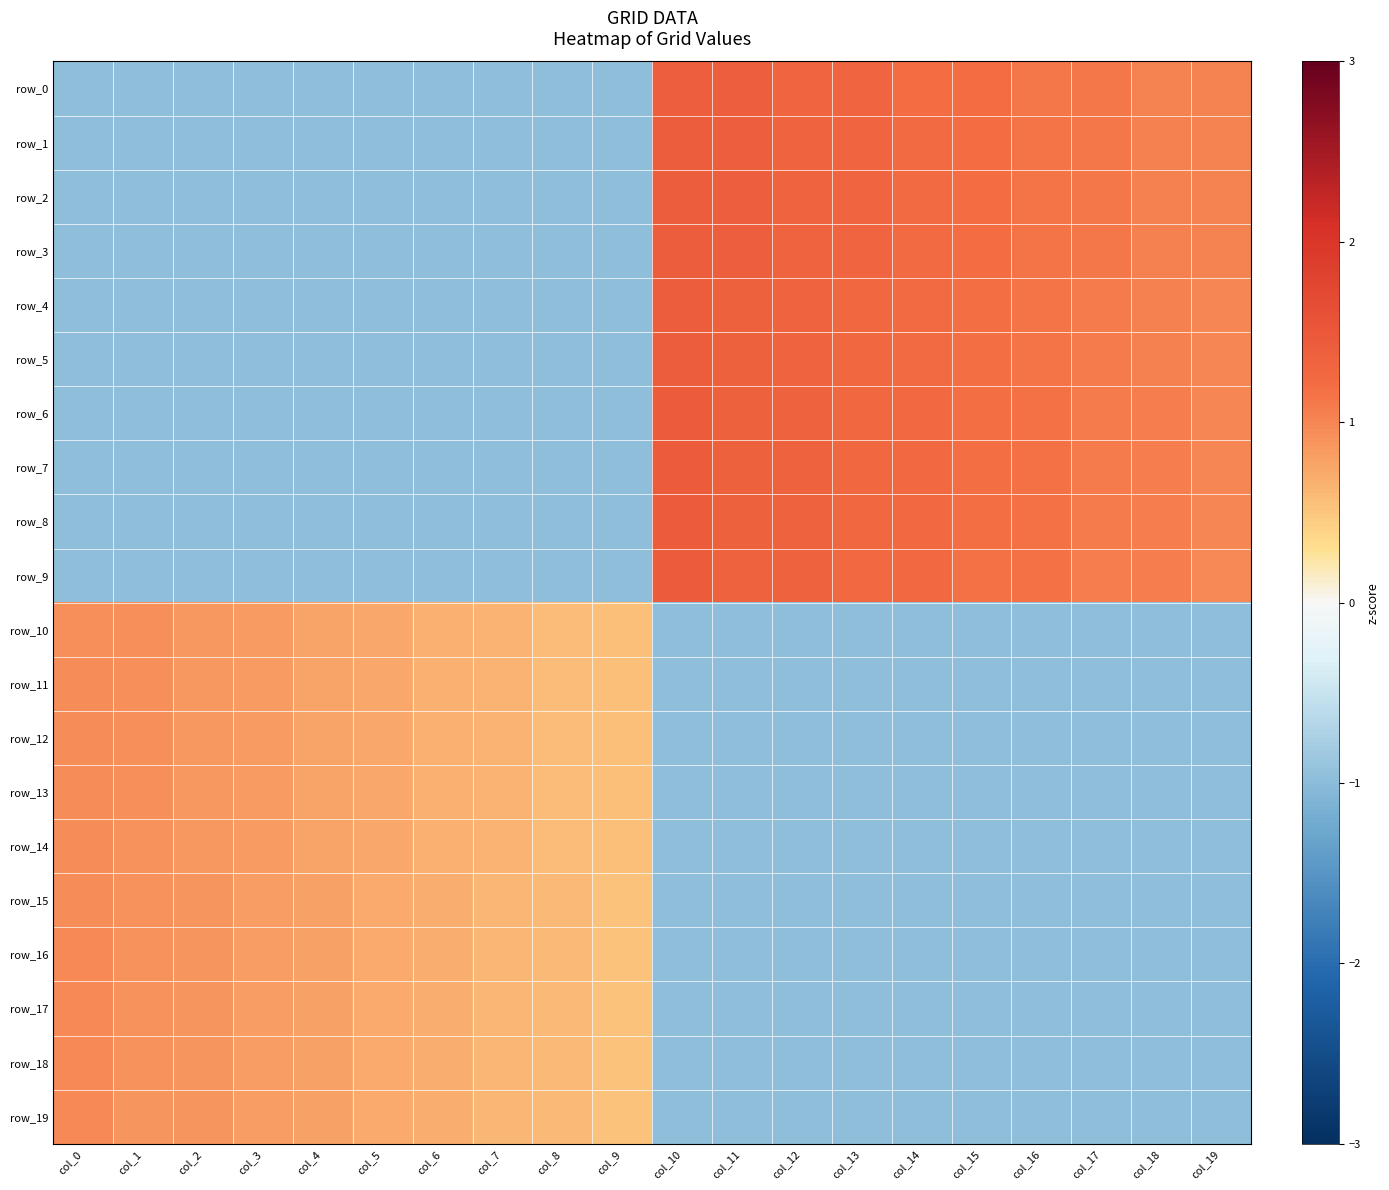

Reading left to right, extract all data points from this chart.

row_0: -1.0	-1.0	-1.0	-1.0	-1.0	-1.0	-1.0	-1.0	-1.0	-1.0	1.4	1.4	1.3	1.3	1.2	1.2	1.1	1.1	1.0	1.0
row_1: -1.0	-1.0	-1.0	-1.0	-1.0	-1.0	-1.0	-1.0	-1.0	-1.0	1.4	1.4	1.3	1.3	1.2	1.2	1.1	1.1	1.0	1.0
row_2: -1.0	-1.0	-1.0	-1.0	-1.0	-1.0	-1.0	-1.0	-1.0	-1.0	1.4	1.4	1.3	1.3	1.2	1.2	1.1	1.1	1.0	1.0
row_3: -1.0	-1.0	-1.0	-1.0	-1.0	-1.0	-1.0	-1.0	-1.0	-1.0	1.4	1.4	1.3	1.3	1.2	1.2	1.1	1.1	1.0	1.0
row_4: -1.0	-1.0	-1.0	-1.0	-1.0	-1.0	-1.0	-1.0	-1.0	-1.0	1.4	1.4	1.3	1.3	1.2	1.2	1.1	1.1	1.0	1.0
row_5: -1.0	-1.0	-1.0	-1.0	-1.0	-1.0	-1.0	-1.0	-1.0	-1.0	1.4	1.4	1.3	1.3	1.2	1.2	1.1	1.1	1.1	1.0
row_6: -1.0	-1.0	-1.0	-1.0	-1.0	-1.0	-1.0	-1.0	-1.0	-1.0	1.4	1.4	1.3	1.3	1.2	1.2	1.2	1.1	1.1	1.0
row_7: -1.0	-1.0	-1.0	-1.0	-1.0	-1.0	-1.0	-1.0	-1.0	-1.0	1.4	1.4	1.3	1.3	1.3	1.2	1.2	1.1	1.1	1.0
row_8: -1.0	-1.0	-1.0	-1.0	-1.0	-1.0	-1.0	-1.0	-1.0	-1.0	1.4	1.4	1.3	1.3	1.3	1.2	1.2	1.1	1.1	1.0
row_9: -1.0	-1.0	-1.0	-1.0	-1.0	-1.0	-1.0	-1.0	-1.0	-1.0	1.4	1.4	1.4	1.3	1.3	1.2	1.2	1.1	1.1	1.0
row_10: 0.9	0.9	0.8	0.8	0.8	0.7	0.7	0.7	0.6	0.6	-1.0	-1.0	-1.0	-1.0	-1.0	-1.0	-1.0	-1.0	-1.0	-1.0
row_11: 0.9	0.9	0.8	0.8	0.8	0.7	0.7	0.6	0.6	0.6	-1.0	-1.0	-1.0	-1.0	-1.0	-1.0	-1.0	-1.0	-1.0	-1.0
row_12: 0.9	0.9	0.9	0.8	0.8	0.7	0.7	0.6	0.6	0.5	-1.0	-1.0	-1.0	-1.0	-1.0	-1.0	-1.0	-1.0	-1.0	-1.0
row_13: 1.0	0.9	0.9	0.8	0.8	0.7	0.7	0.6	0.6	0.5	-1.0	-1.0	-1.0	-1.0	-1.0	-1.0	-1.0	-1.0	-1.0	-1.0
row_14: 1.0	0.9	0.9	0.8	0.8	0.7	0.7	0.6	0.6	0.5	-1.0	-1.0	-1.0	-1.0	-1.0	-1.0	-1.0	-1.0	-1.0	-1.0
row_15: 1.0	0.9	0.9	0.8	0.8	0.7	0.7	0.6	0.6	0.5	-1.0	-1.0	-1.0	-1.0	-1.0	-1.0	-1.0	-1.0	-1.0	-1.0
row_16: 1.0	0.9	0.9	0.8	0.8	0.7	0.7	0.6	0.6	0.5	-1.0	-1.0	-1.0	-1.0	-1.0	-1.0	-1.0	-1.0	-1.0	-1.0
row_17: 1.0	0.9	0.9	0.8	0.8	0.7	0.7	0.6	0.6	0.5	-1.0	-1.0	-1.0	-1.0	-1.0	-1.0	-1.0	-1.0	-1.0	-1.0
row_18: 1.0	0.9	0.9	0.8	0.8	0.7	0.7	0.6	0.6	0.5	-1.0	-1.0	-1.0	-1.0	-1.0	-1.0	-1.0	-1.0	-1.0	-1.0
row_19: 1.0	0.9	0.9	0.8	0.8	0.7	0.7	0.6	0.6	0.5	-1.0	-1.0	-1.0	-1.0	-1.0	-1.0	-1.0	-1.0	-1.0	-1.0